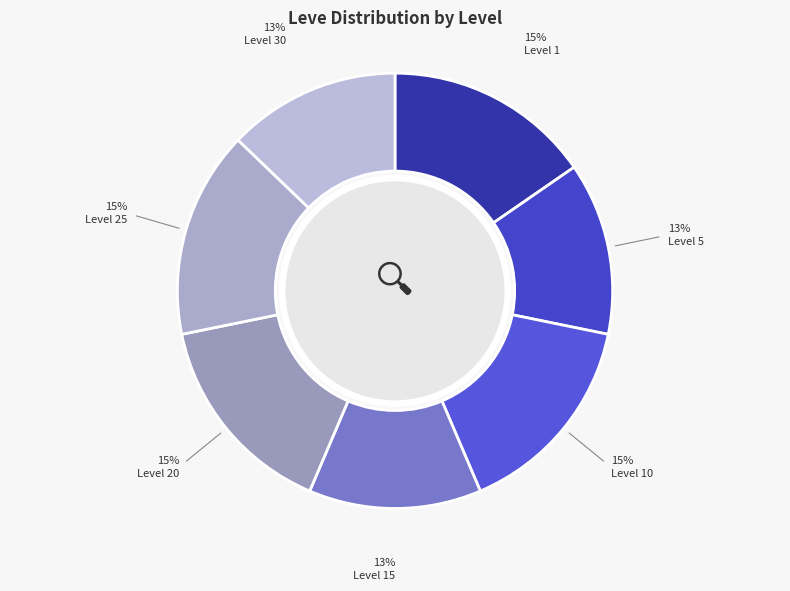

How many slices are in this pie chart?

7